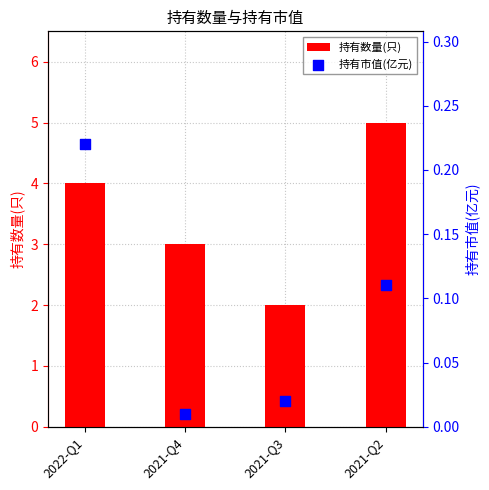

Is the value of 持有数量(只) at 2022-Q1 greater than the value of 持有市值(亿元) at 2022-Q1?

Yes